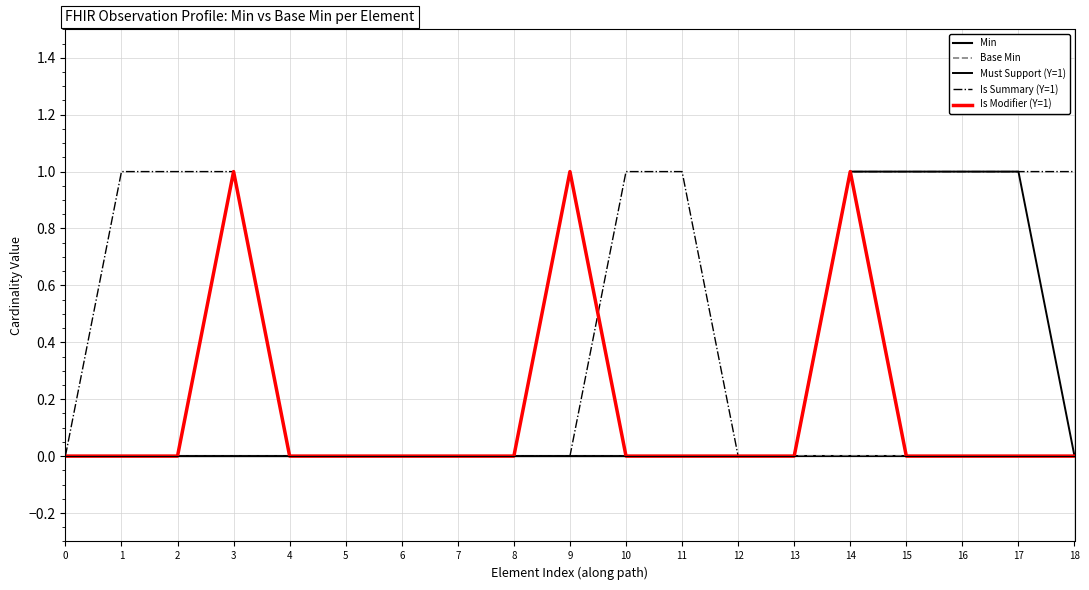

Does the chart display data point markers on the line(s)?

No